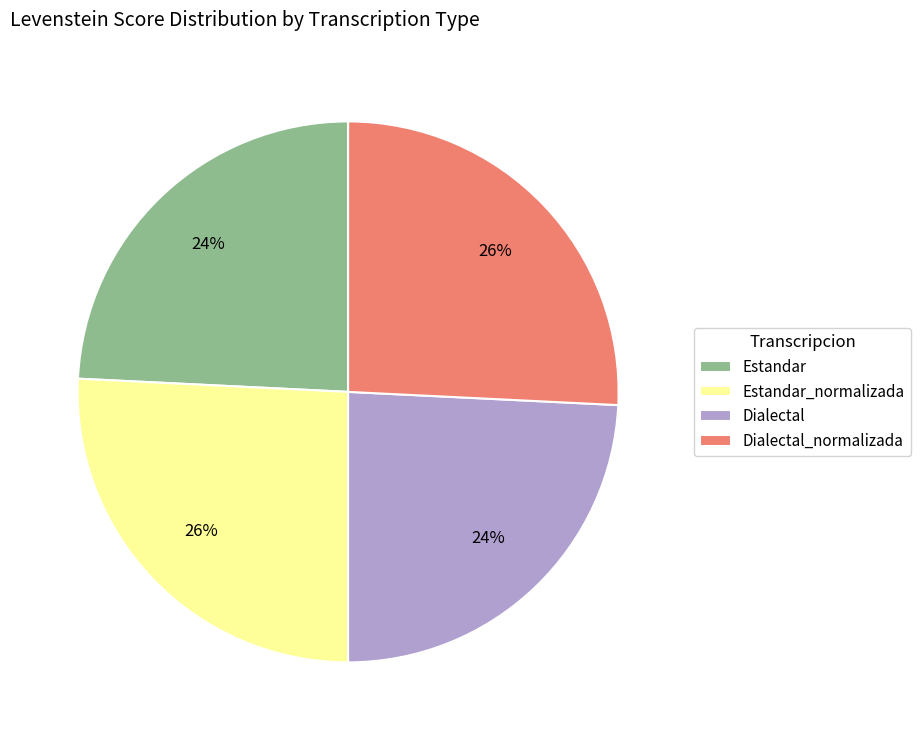

Is it true that Dialectal is 24% of the pie?

True